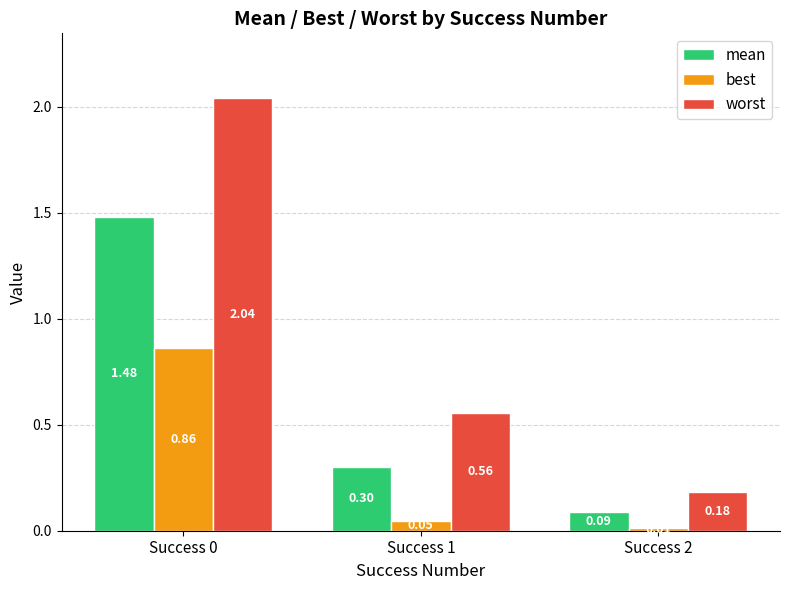

What is the total value across all series at Success 0?

4.4